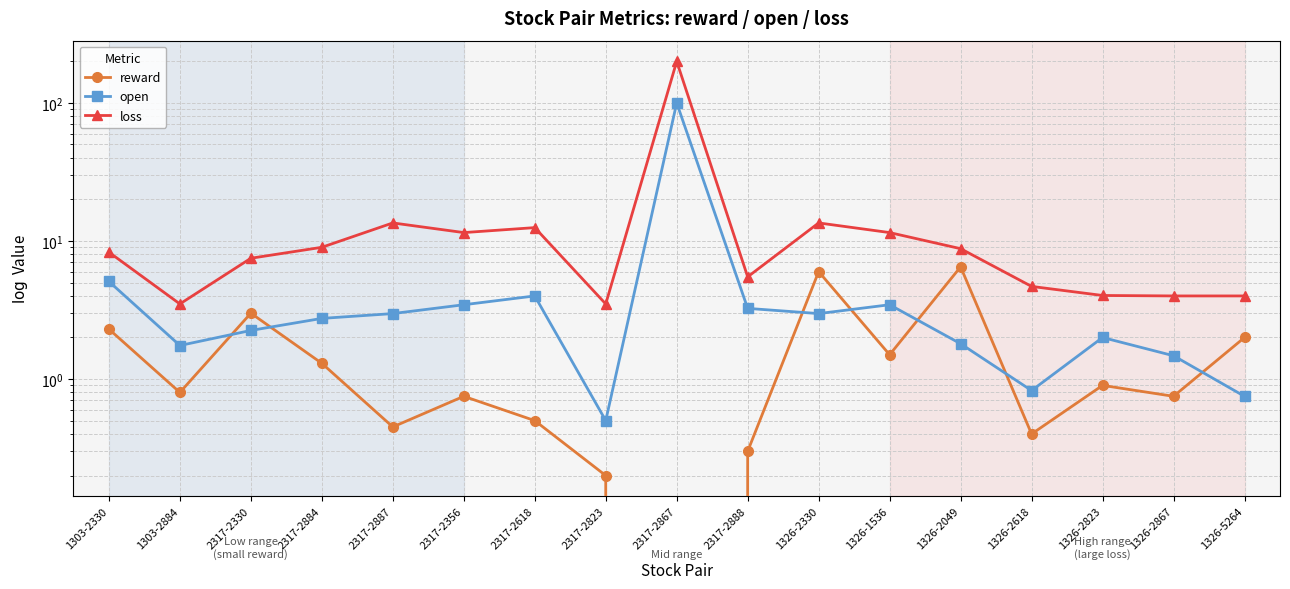

At which category does loss reach its first local peak?

2317-2887